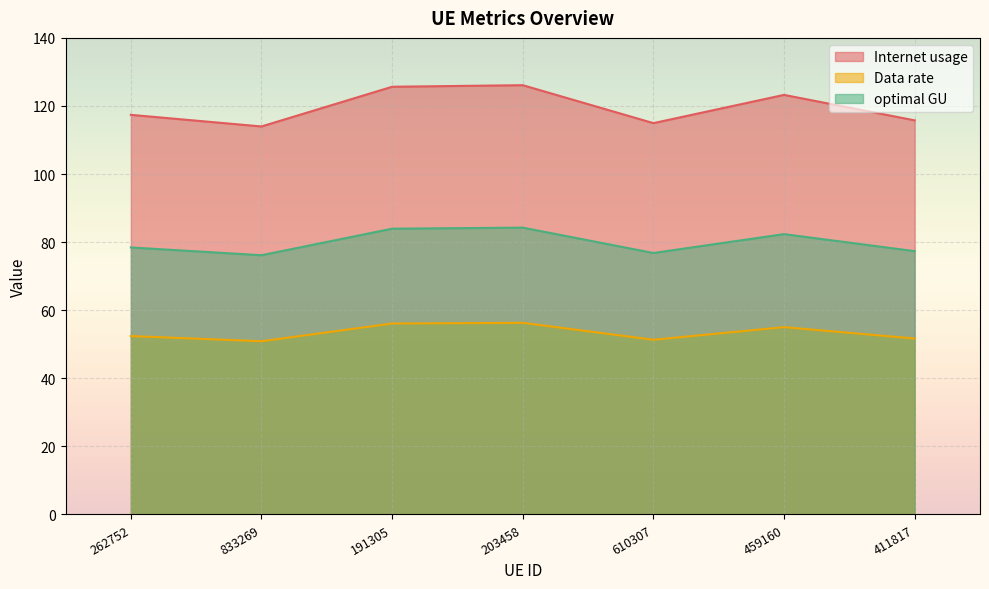

True or false: Internet usage and Data rate intersect in this chart.

False